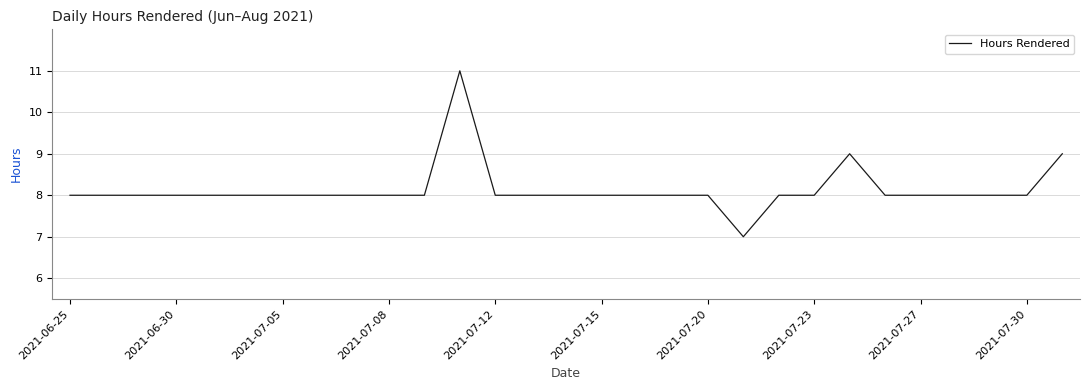

What is the smallest value displayed?

7